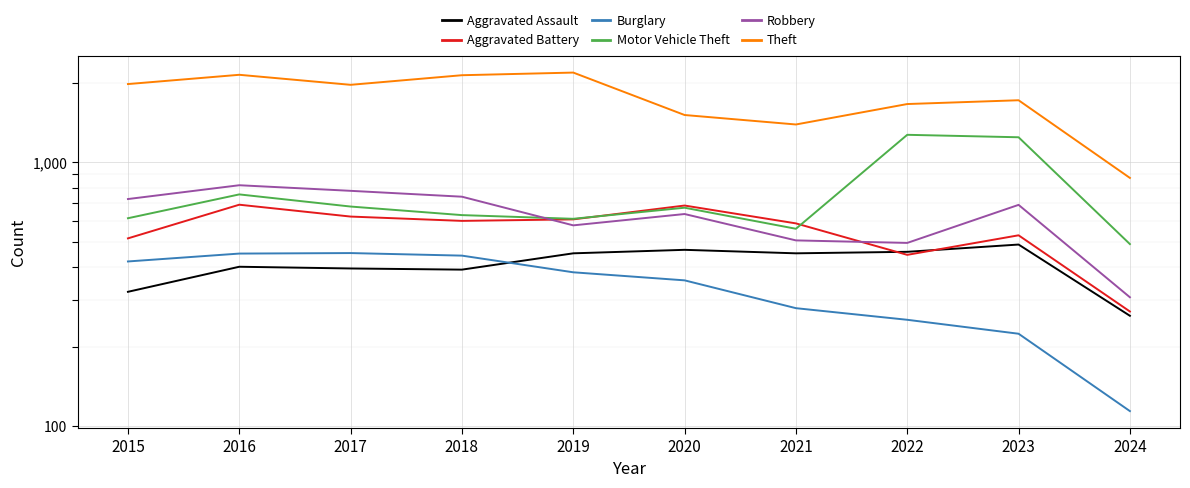

Between which two adjacent categories do Aggravated Battery and Aggravated Assault first intersect?

2021 and 2022